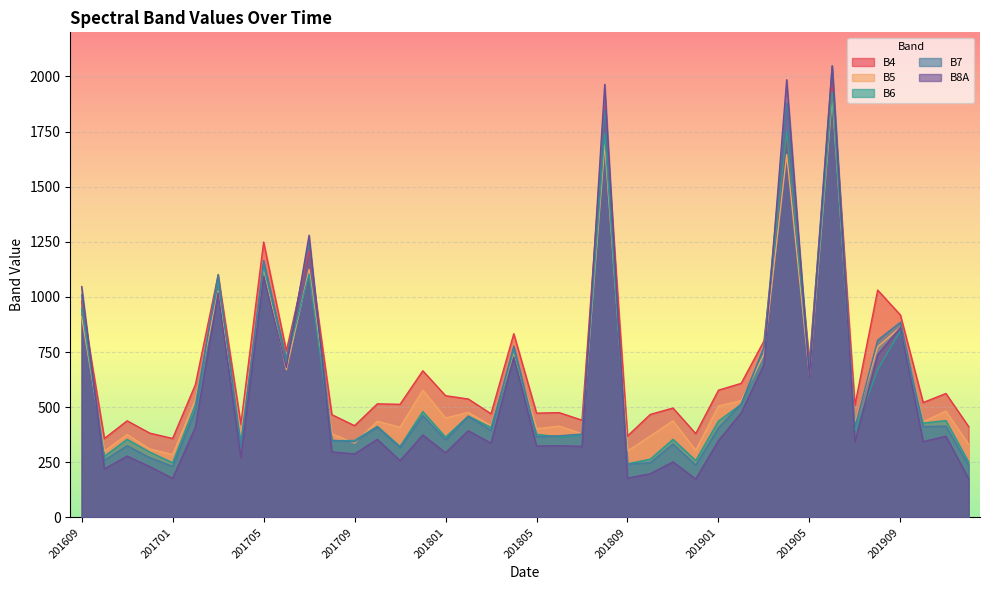

What is the value of the B7 point at the 33rd from the left?

682